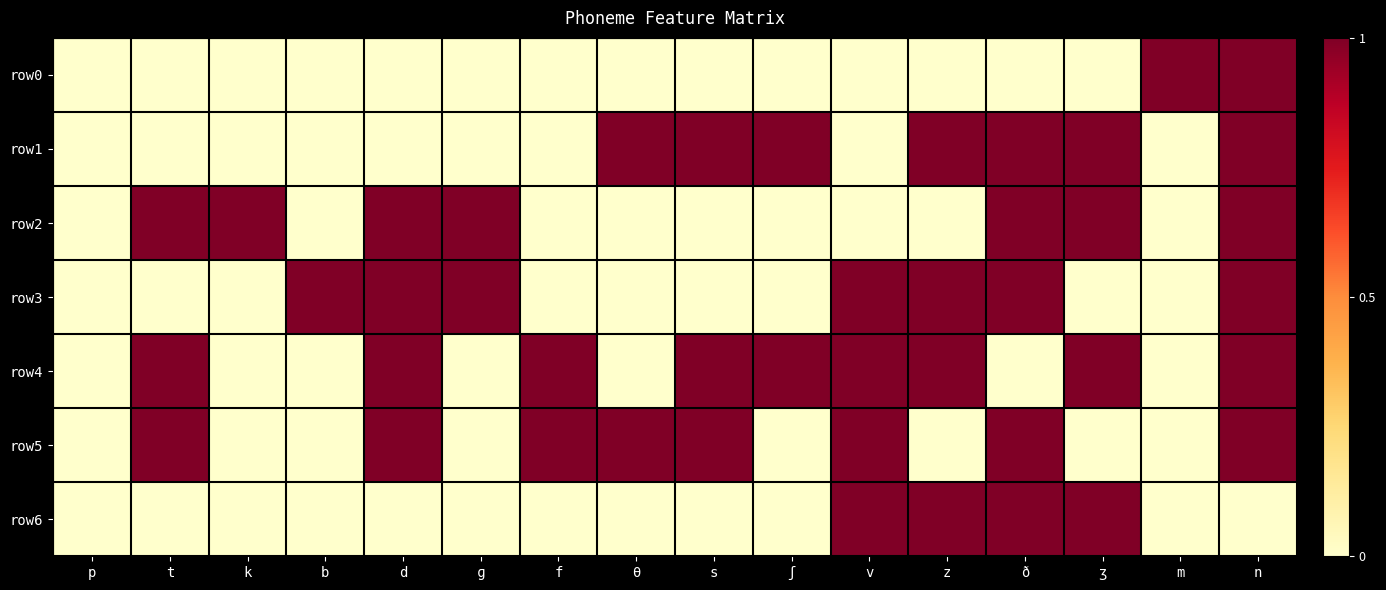

At how many categories does at least one series exceed 0?

15